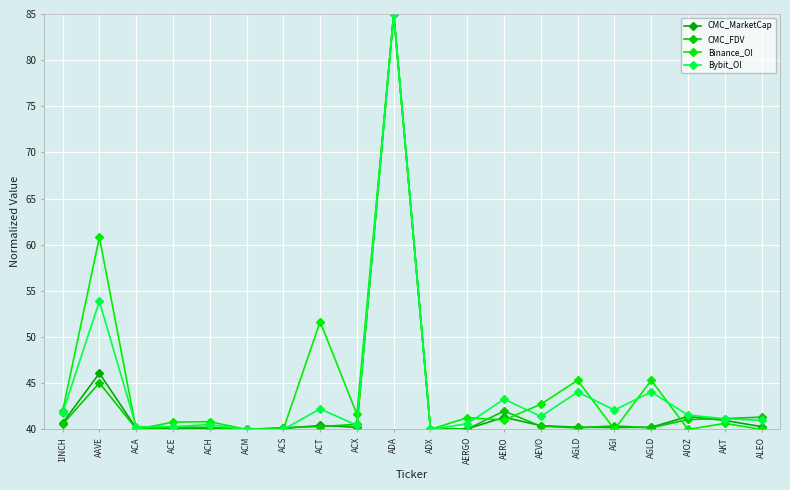

What is the sum of all CMC_FDV values?

858.9